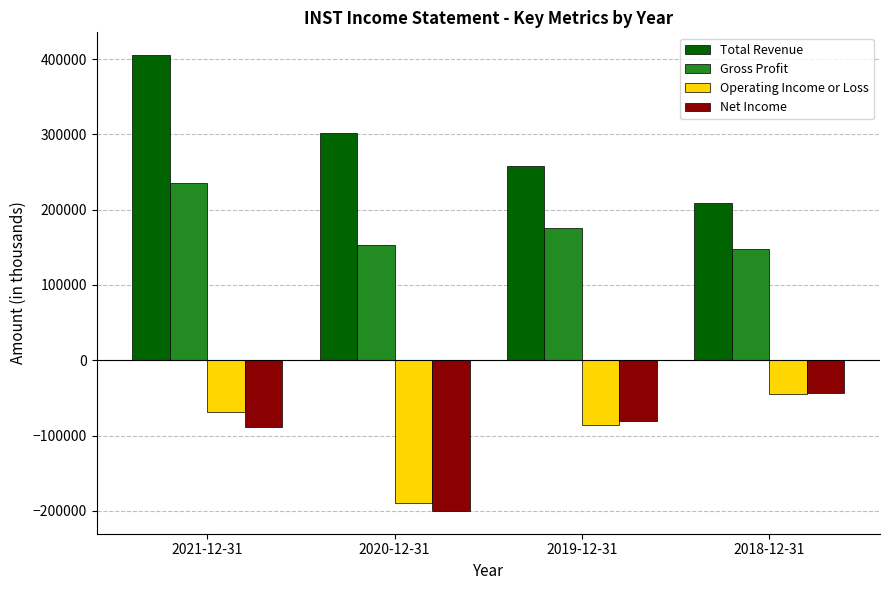

At 2020-12-31, list the series in order from largest to smallest.

Total Revenue, Gross Profit, Operating Income or Loss, Net Income